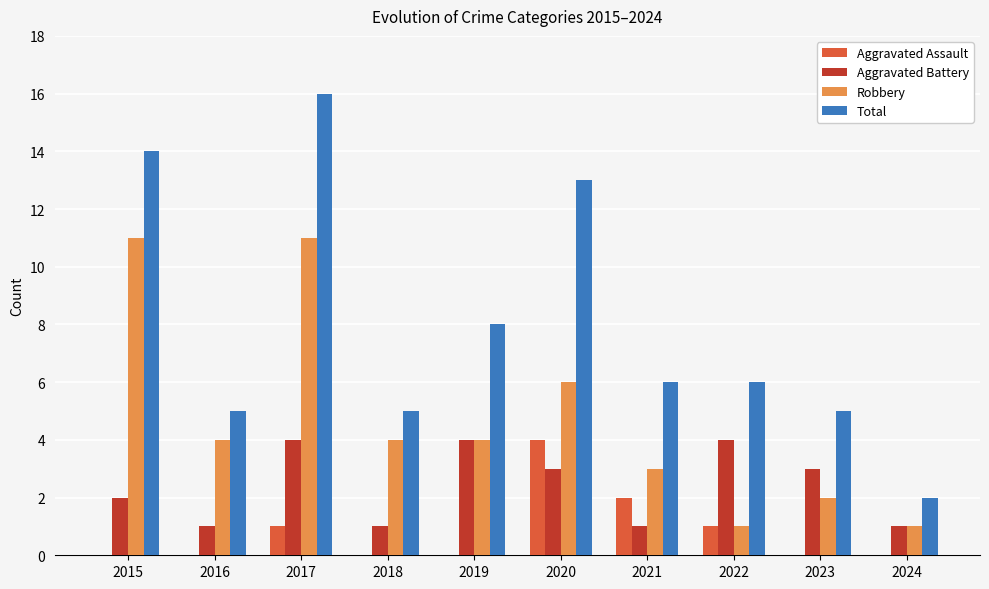

Reading left to right, what are all the values shown in this chart?

Aggravated Assault: 2015=0	2016=0	2017=1	2018=0	2019=0	2020=4	2021=2	2022=1	2023=0	2024=0
Aggravated Battery: 2015=2	2016=1	2017=4	2018=1	2019=4	2020=3	2021=1	2022=4	2023=3	2024=1
Robbery: 2015=11	2016=4	2017=11	2018=4	2019=4	2020=6	2021=3	2022=1	2023=2	2024=1
Total: 2015=14	2016=5	2017=16	2018=5	2019=8	2020=13	2021=6	2022=6	2023=5	2024=2